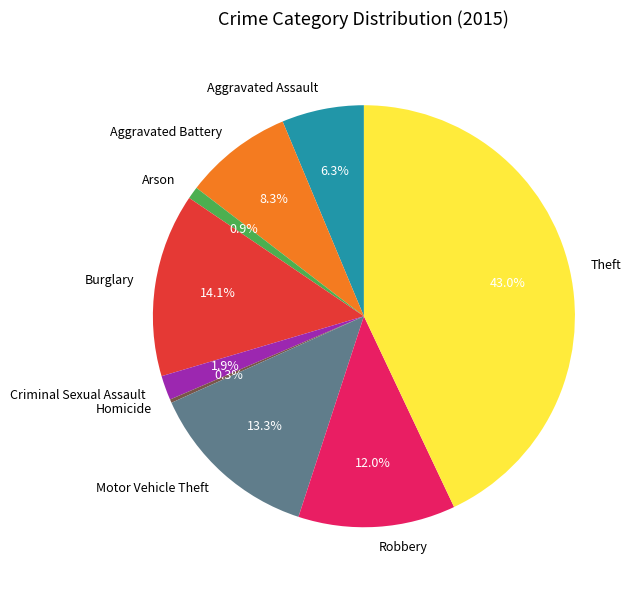

What percentage is the Robbery slice, to the nearest percent?

12%